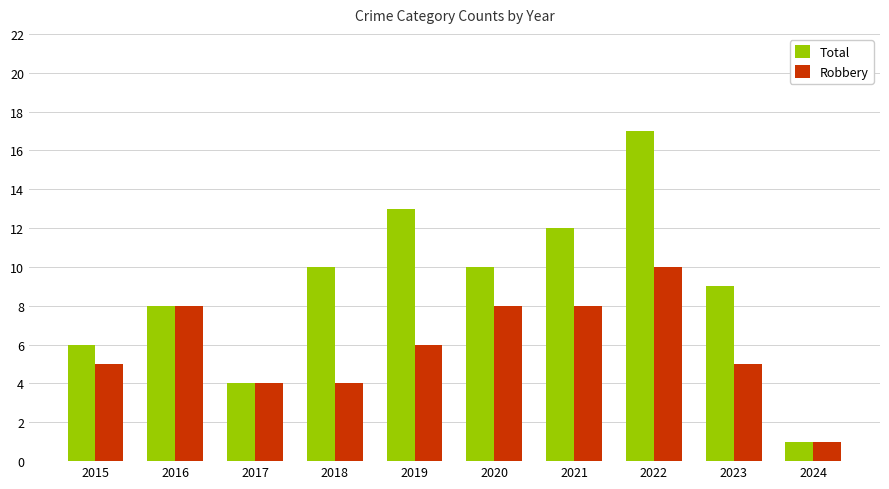

Which series has the largest total across all categories?

Total